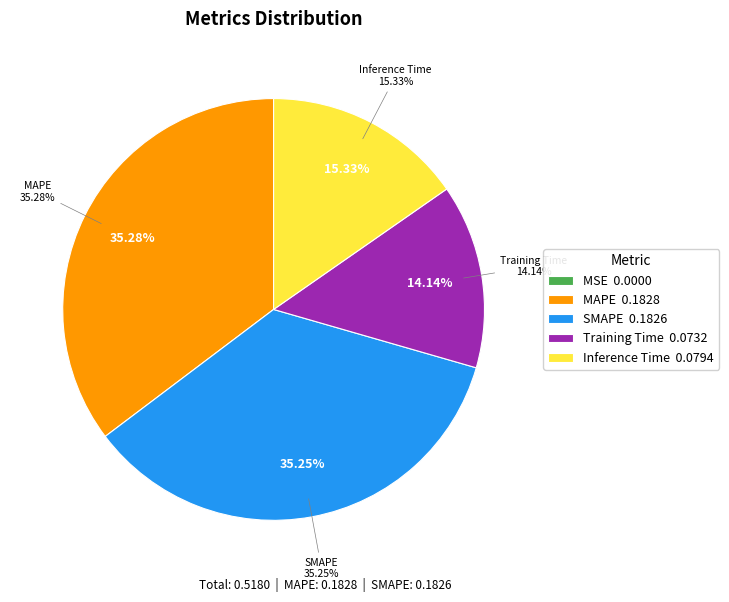

Between MSE and SMAPE, which is larger?

SMAPE